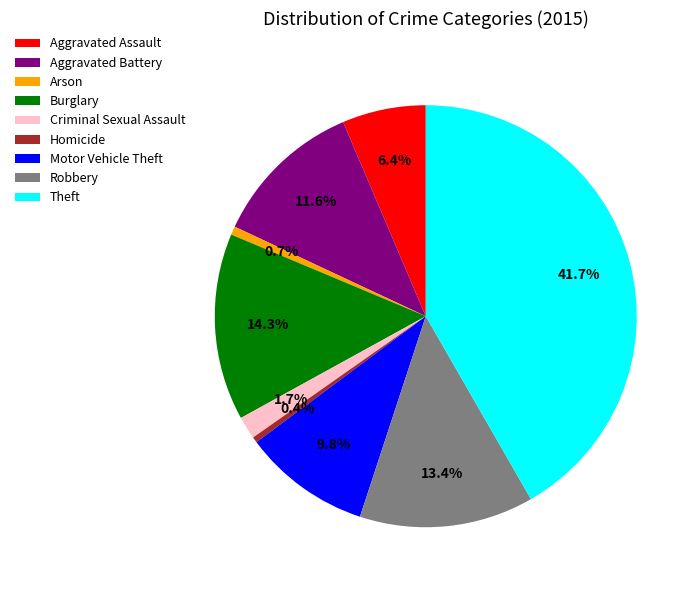

The Robbery slice represents 6% of the pie. True or false?

False